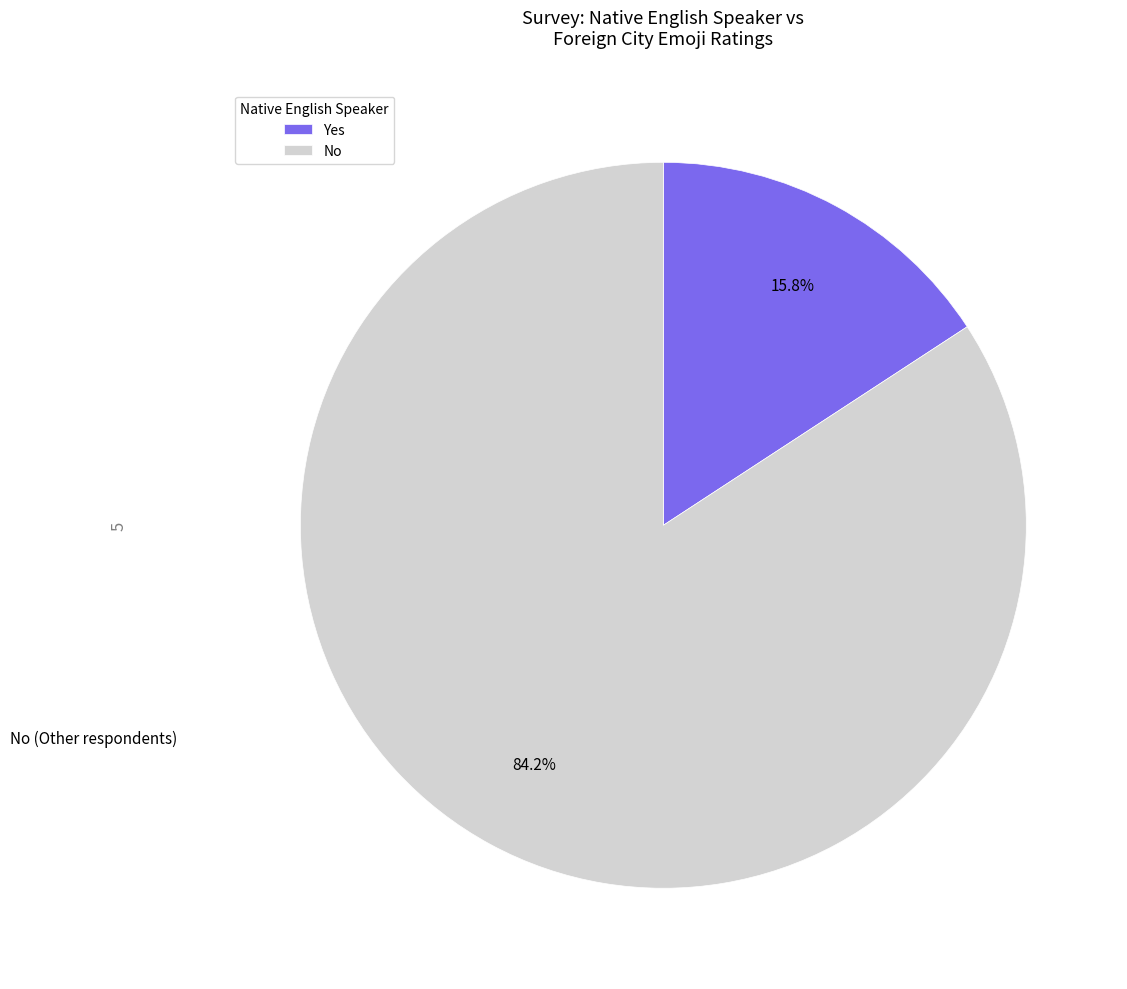

Count the number of slices in the pie.

2